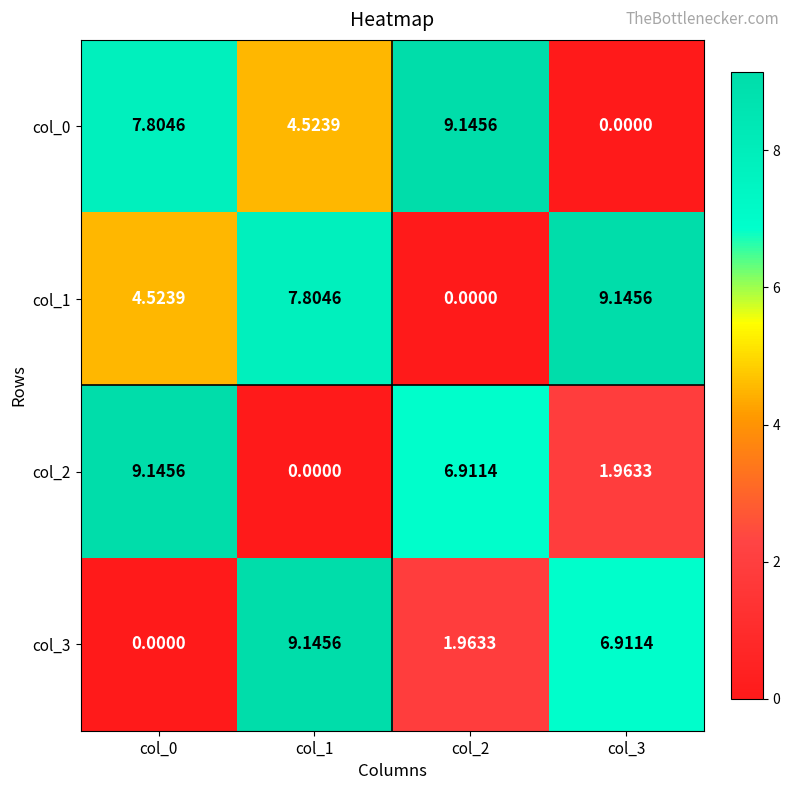

Is the value of col_1 at col_1 greater than the value of col_0 at col_1?

Yes